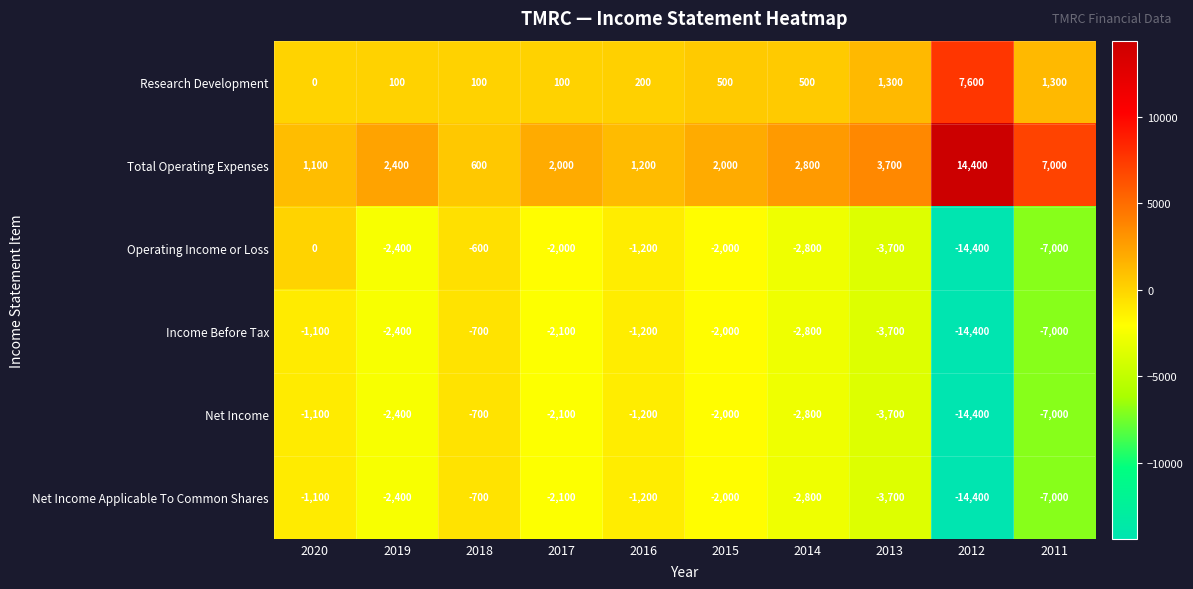

What is the difference between the maximum and minimum values in the Net Income Applicable To Common Shares series?

13700